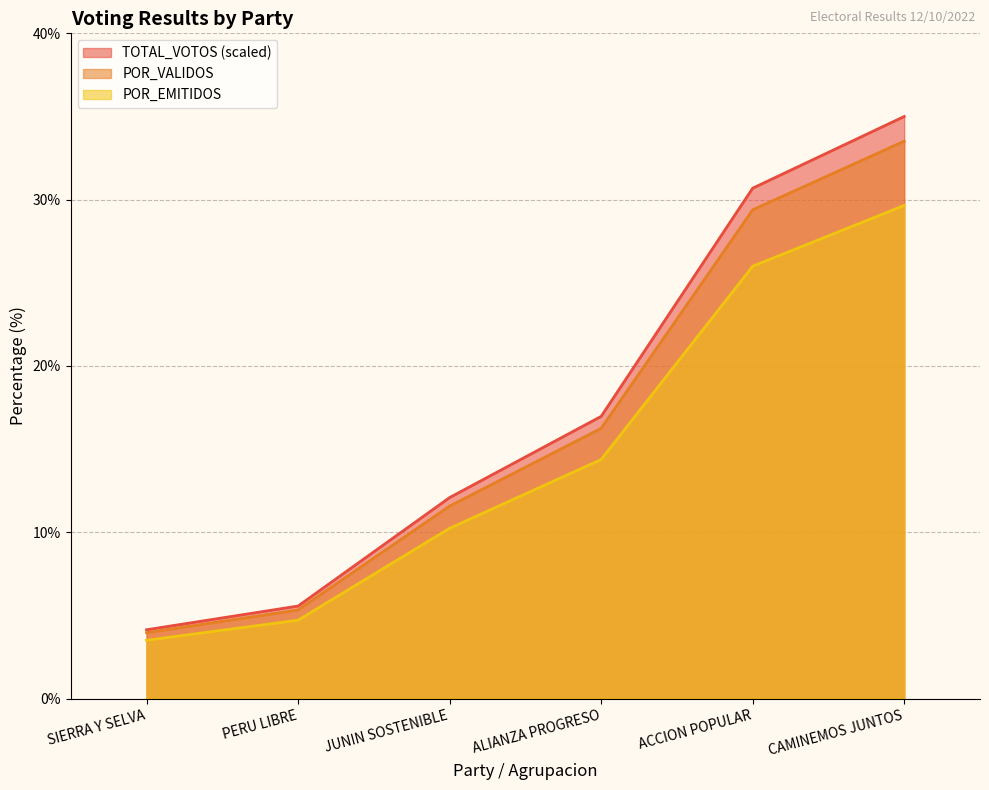

What position from the right is CAMINEMOS JUNTOS?

1